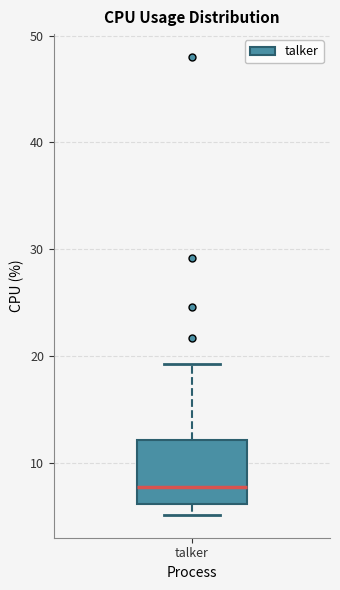

Transcribe this box plot: give where the median line is, the range the box spans, and where the two whiskers end, as read against the y-axis. The values are not printed on the chart, so give them approximately, as read against the axis.

median 8, box 6 to 12, whiskers 5 to 19